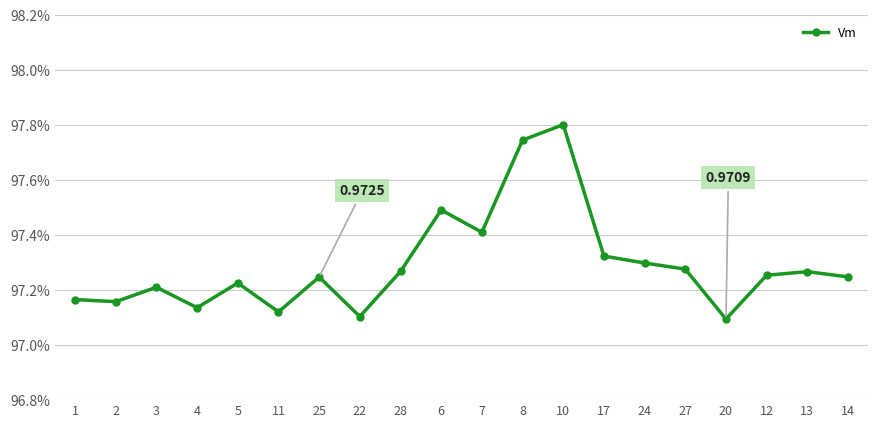

List the labels in order of value, largest first.

10, 8, 6, 7, 17, 24, 27, 28, 13, 12, 14, 25, 5, 3, 1, 2, 4, 11, 22, 20